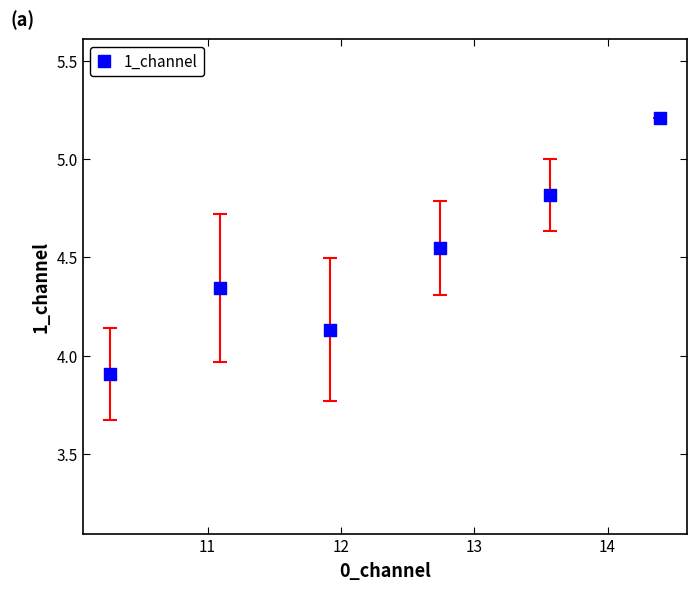

What is the range of Y values (max minus min)?

1.3